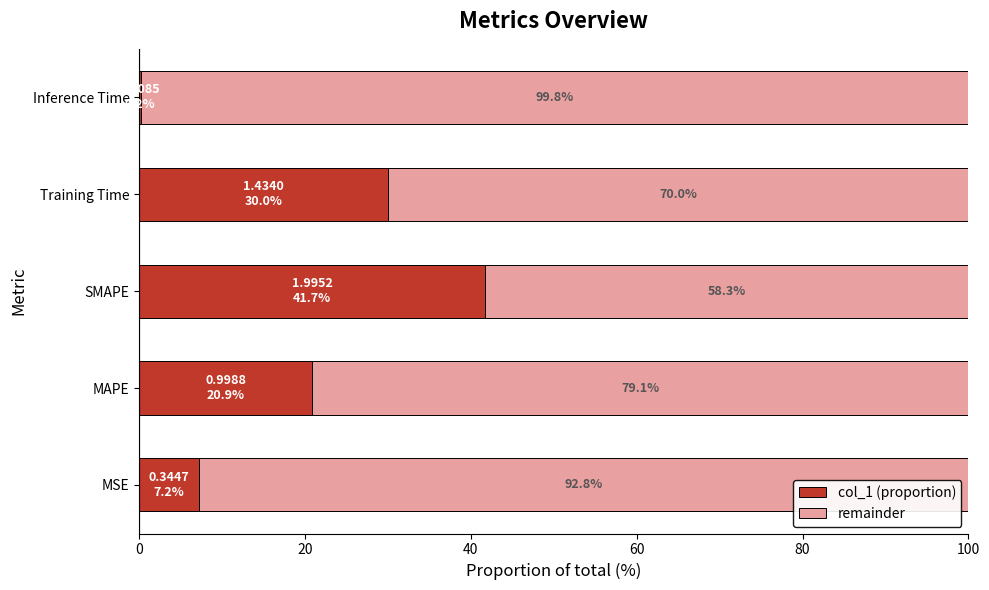

Which category has the highest value in the col_1 (proportion) series?

SMAPE